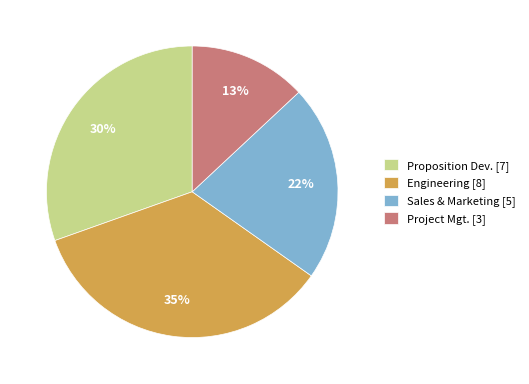

Count the number of slices in the pie.

4